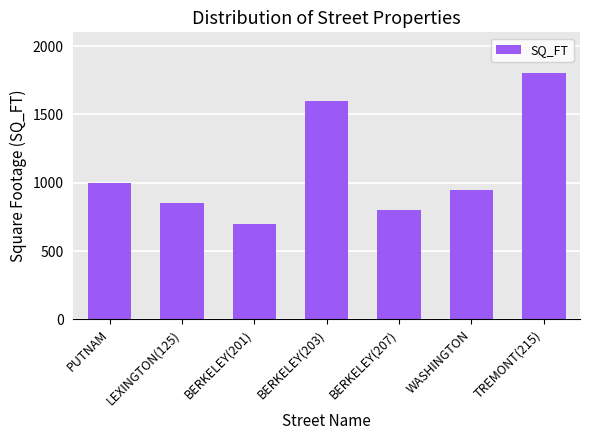

What value does the data have at BERKELEY(203)?

1600